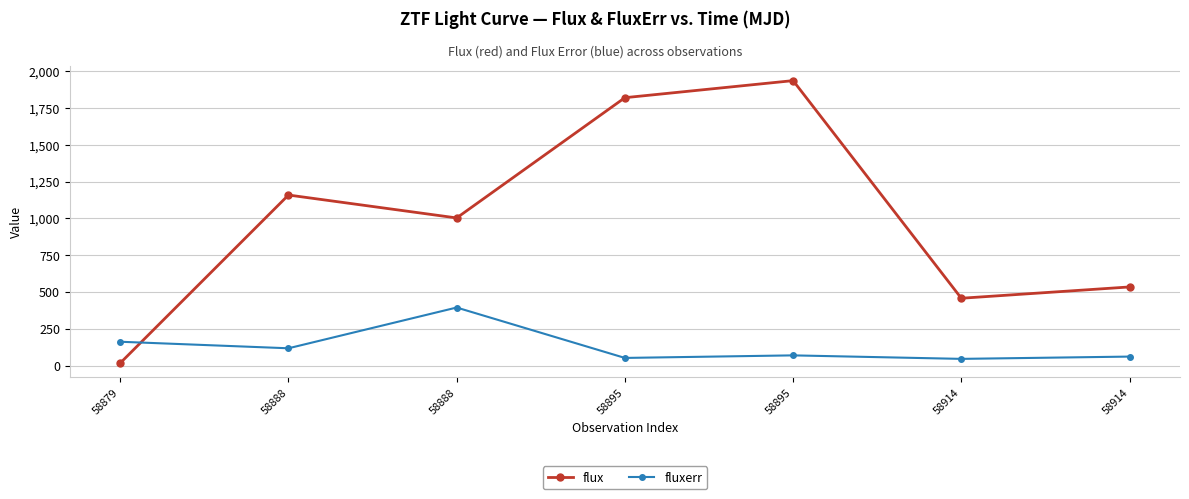

At which label does flux reach its peak?

58895